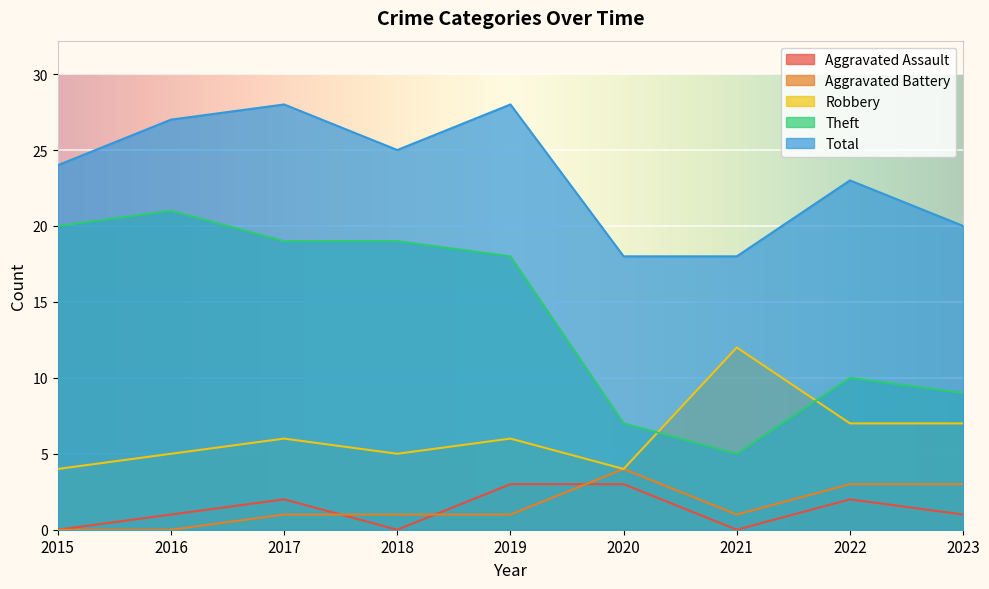

Reading left to right, what are all the values shown in this chart?

Aggravated Assault: 2015=0	2016=1	2017=2	2018=0	2019=3	2020=3	2021=0	2022=2	2023=1
Aggravated Battery: 2015=0	2016=0	2017=1	2018=1	2019=1	2020=4	2021=1	2022=3	2023=3
Robbery: 2015=4	2016=5	2017=6	2018=5	2019=6	2020=4	2021=12	2022=7	2023=7
Theft: 2015=20	2016=21	2017=19	2018=19	2019=18	2020=7	2021=5	2022=10	2023=9
Total: 2015=24	2016=27	2017=28	2018=25	2019=28	2020=18	2021=18	2022=23	2023=20